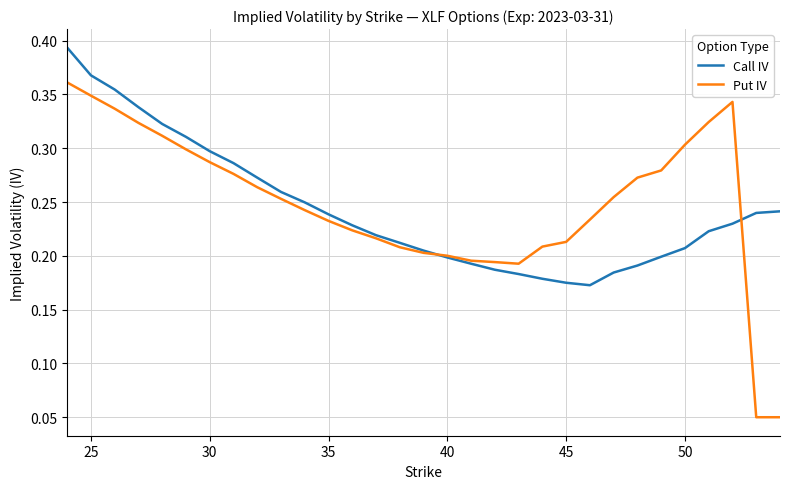

List the series in order of their peak value, lowest first.

Put IV, Call IV